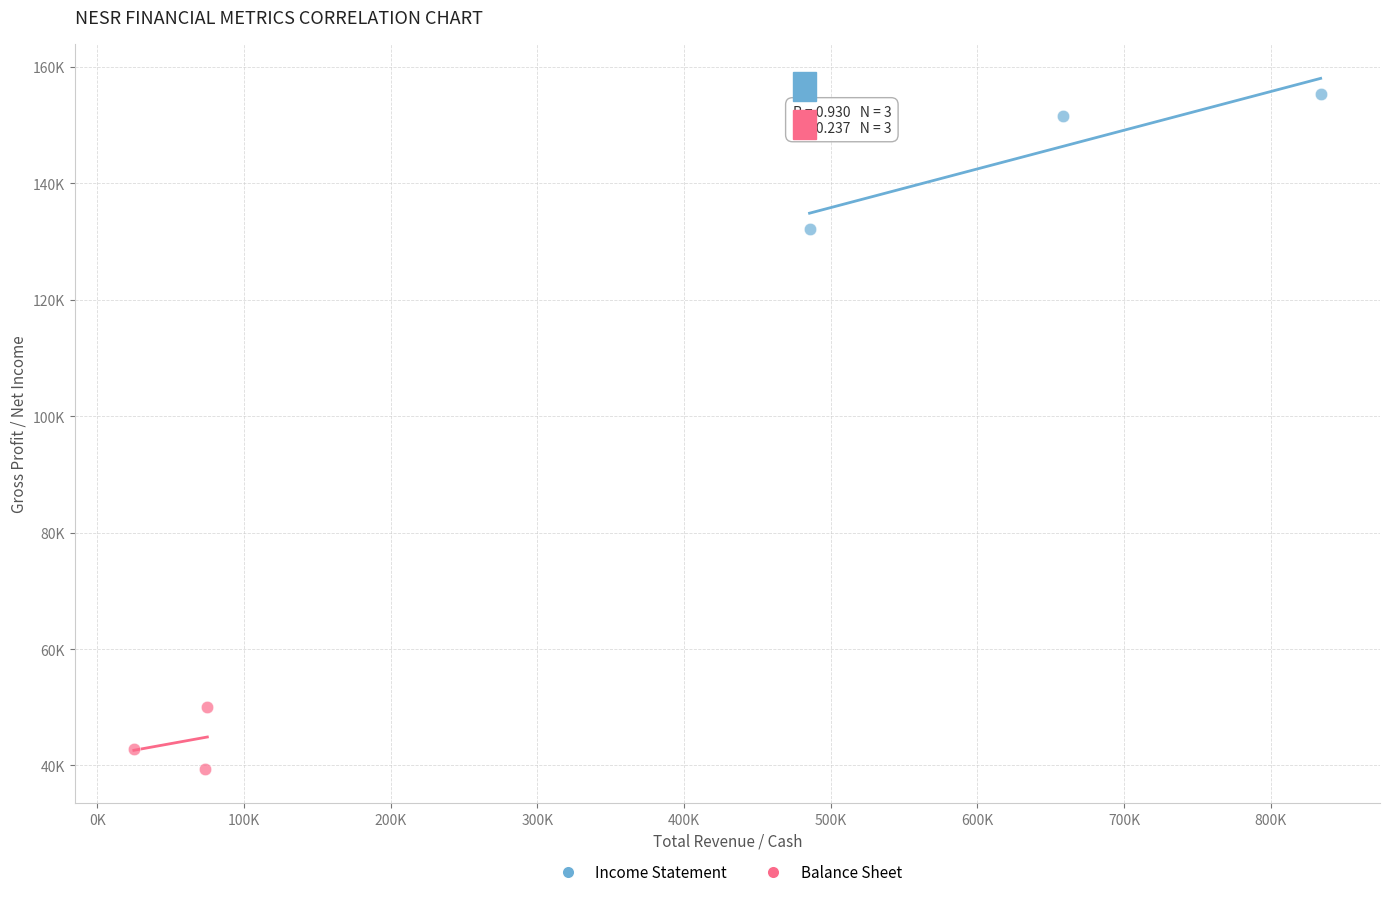

Which series contains the lowest Y value?

Balance Sheet